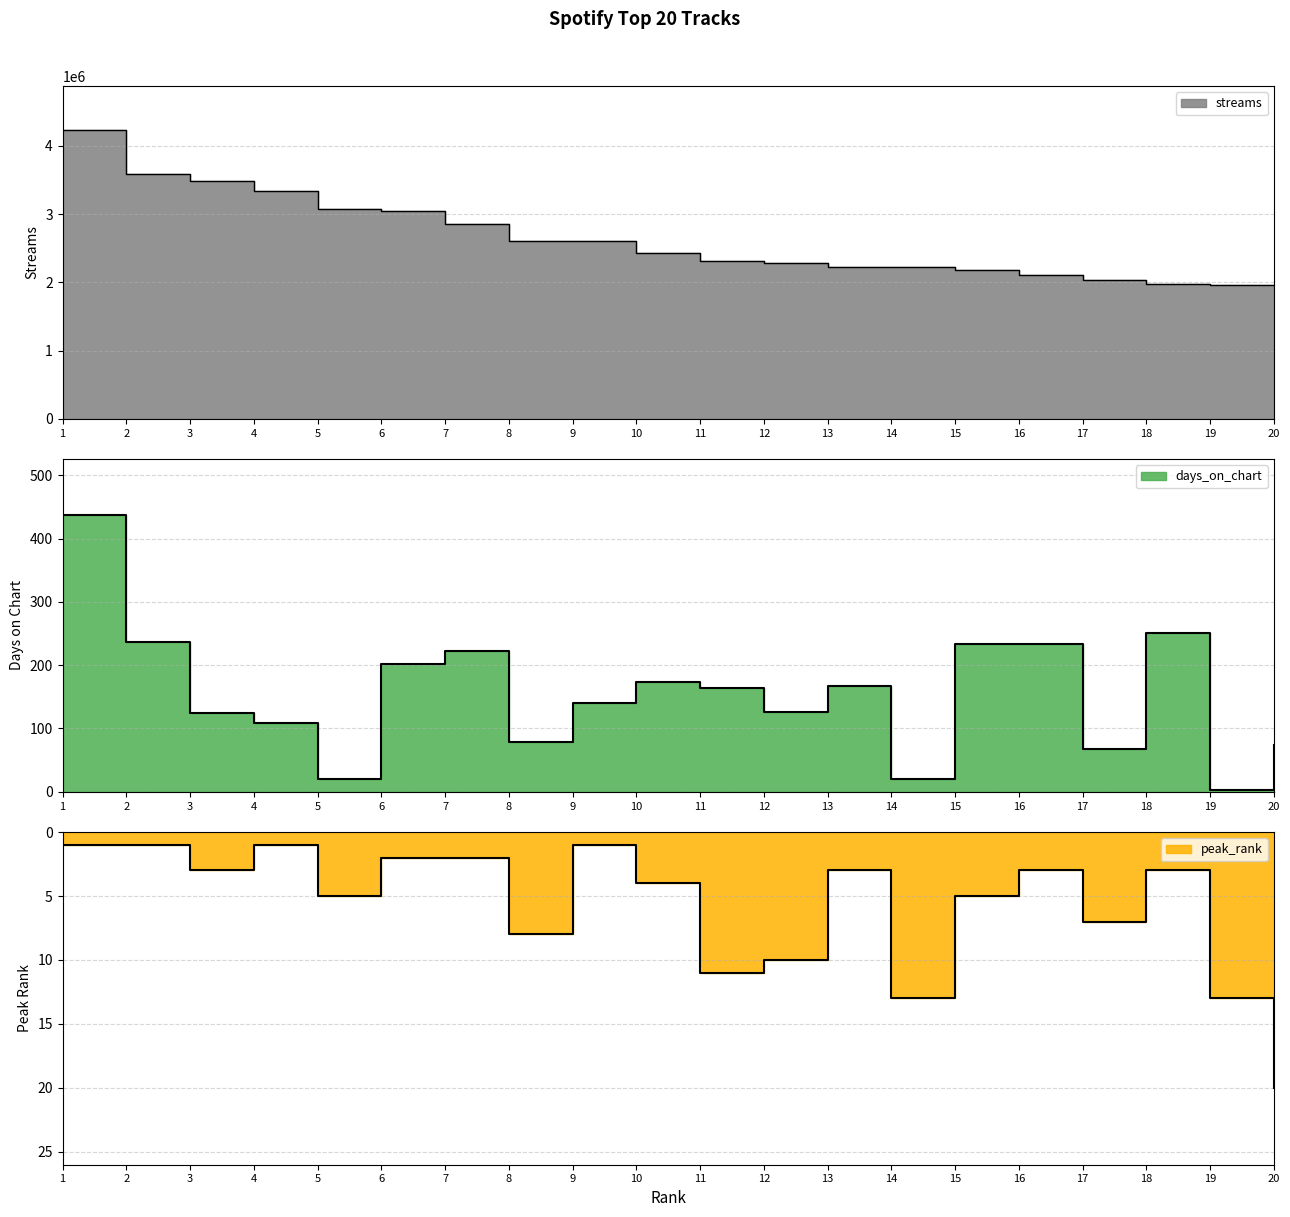

What is the minimum value for peak_rank?

1